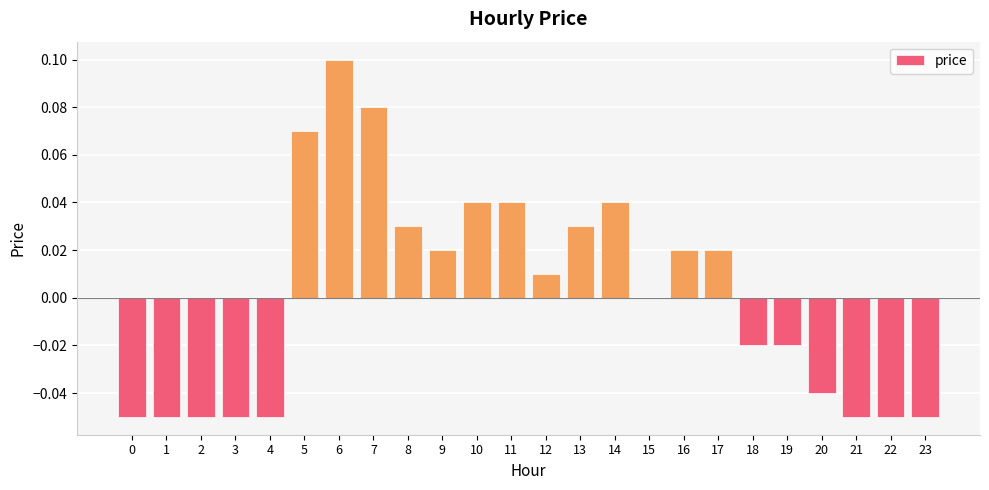

The chart shows a value of 0.1 at 14. True or false?

False